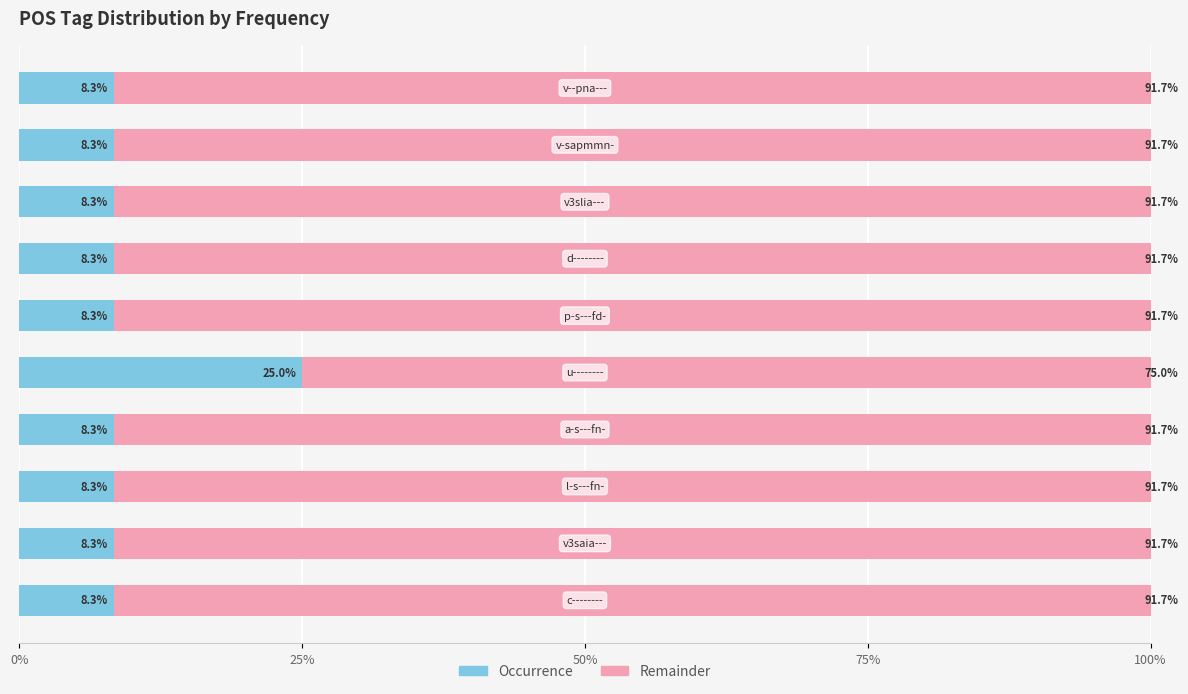

How many data points does each series have?

10